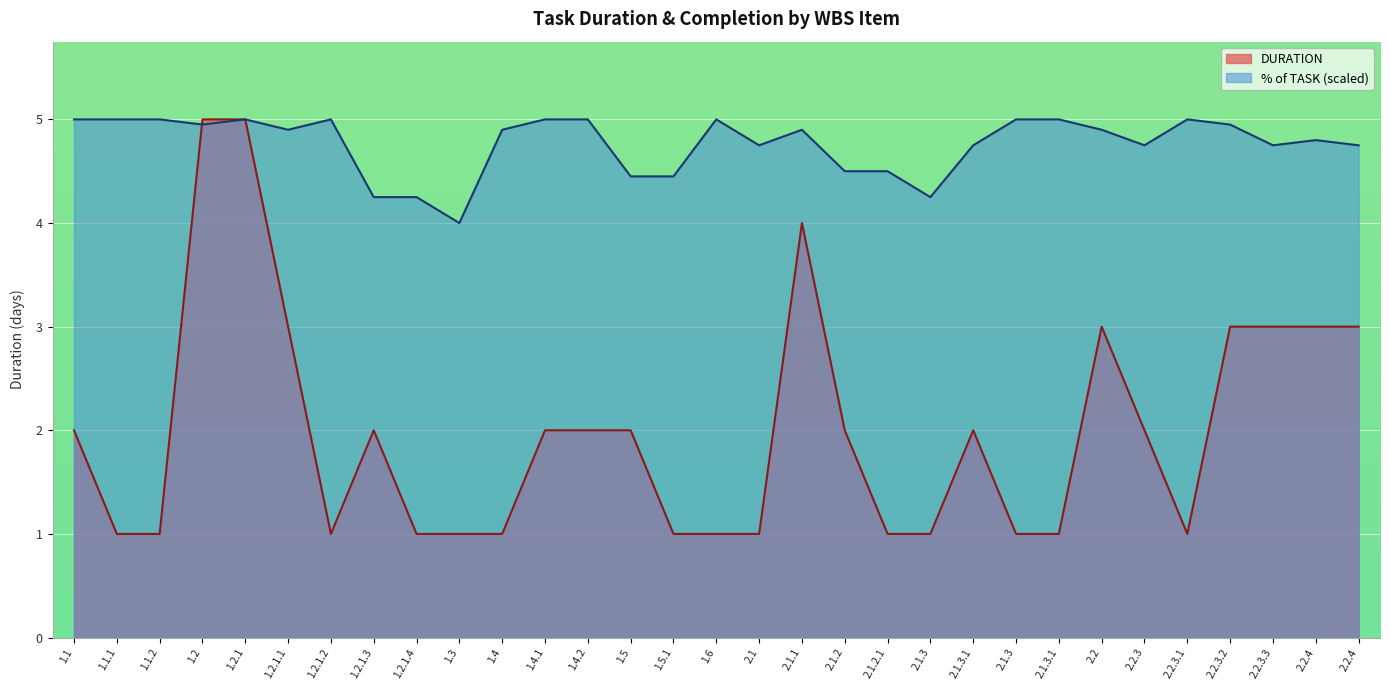

At which category is the sum across all series the highest?

1.2.1